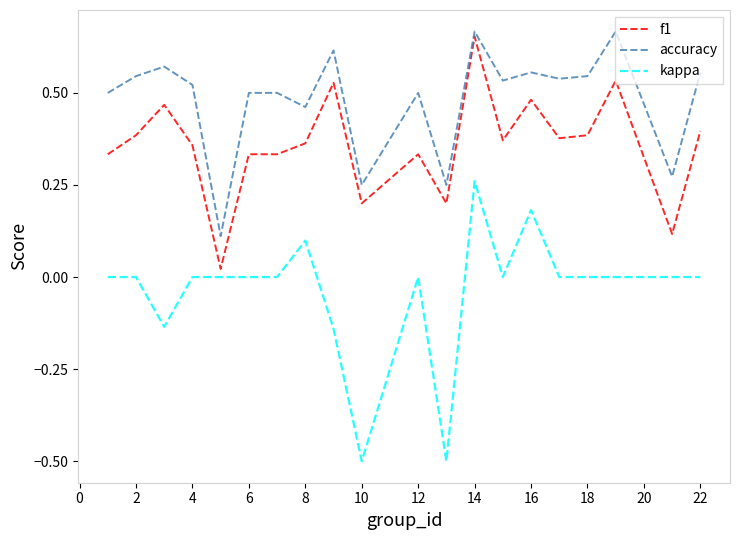

List the series in order of their overall mean, highest first.

accuracy, f1, kappa